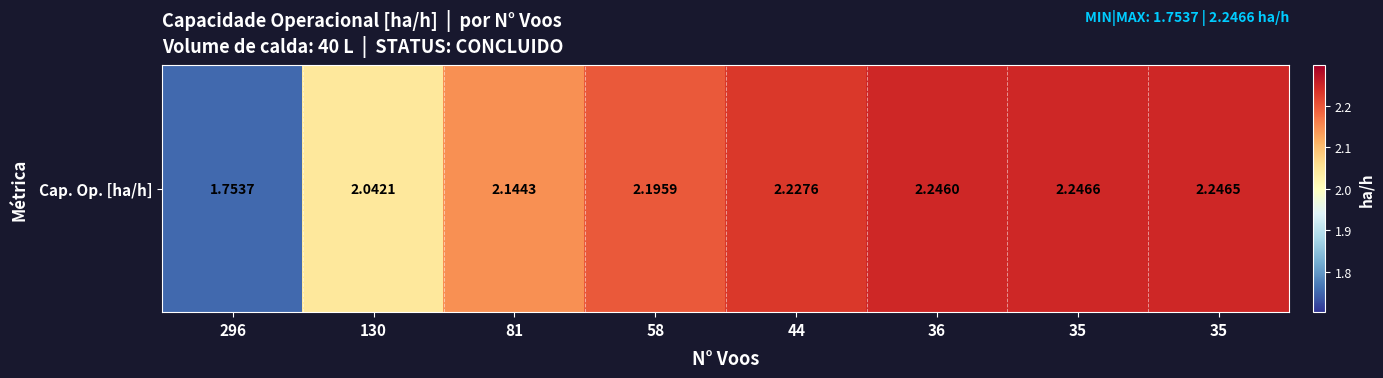

What is the difference between the values at 81 and 58?

0.1